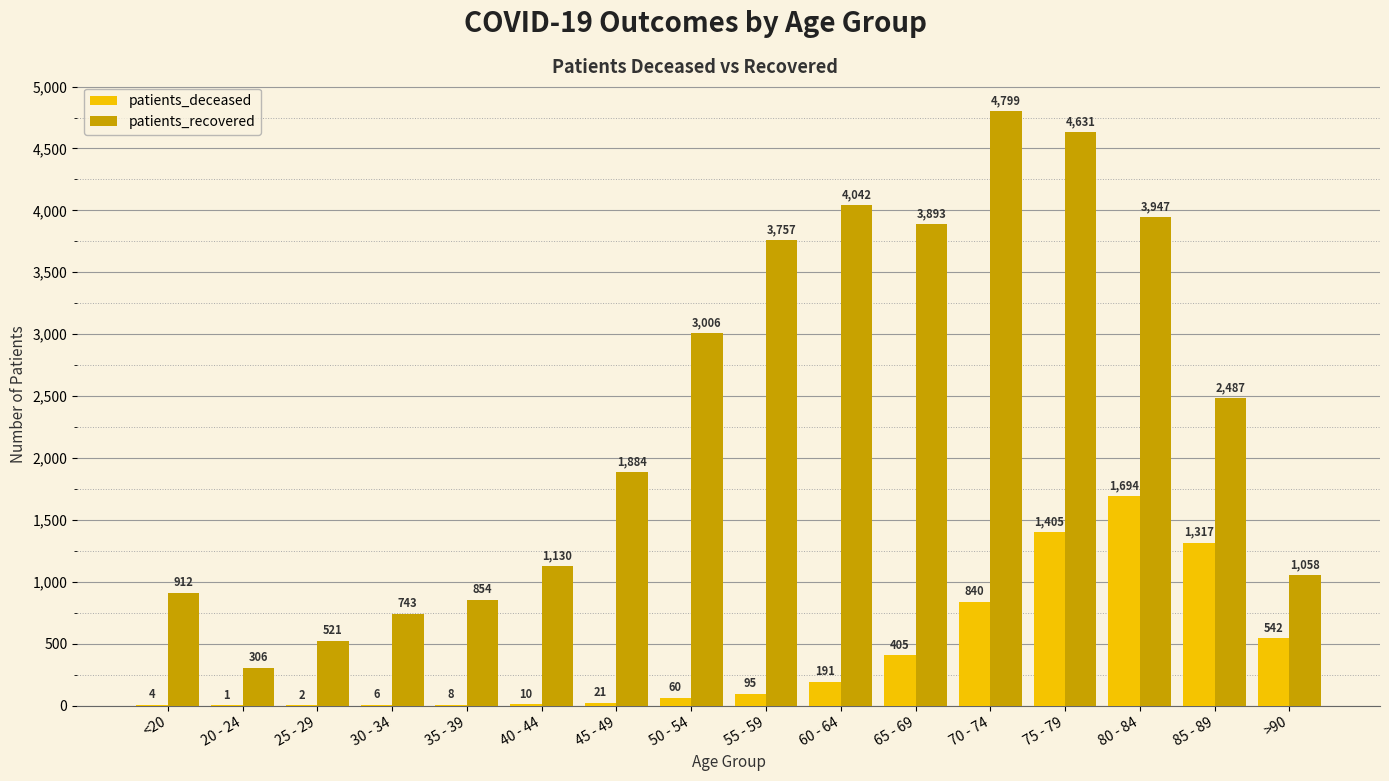

What is the average value of the patients_deceased series?

413